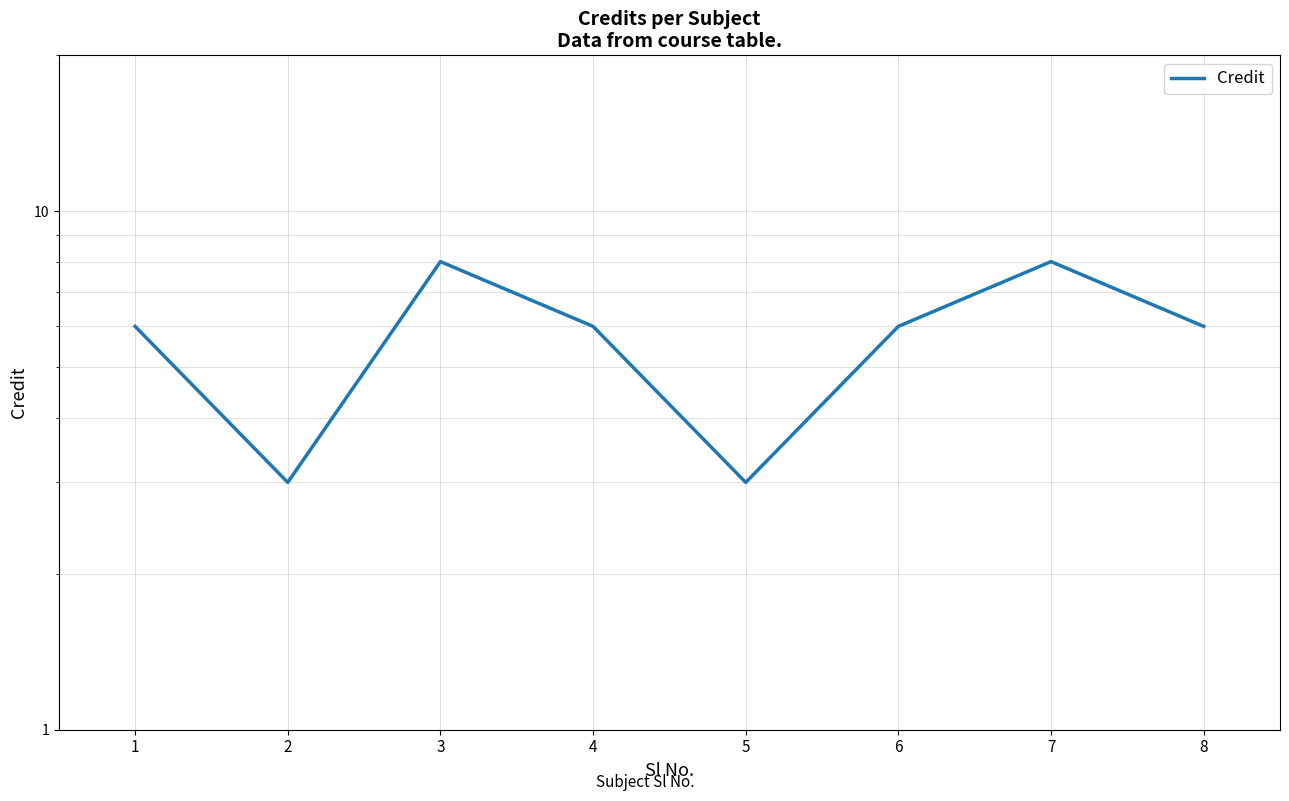

Which label corresponds to the smallest value in the chart?

2